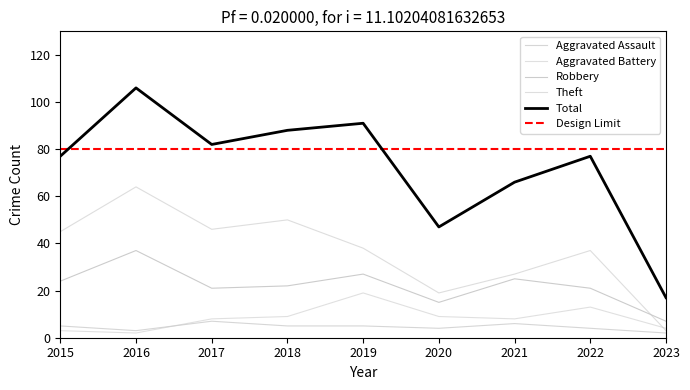

Between 2018 and 2022, which series saw the biggest shift?

Theft